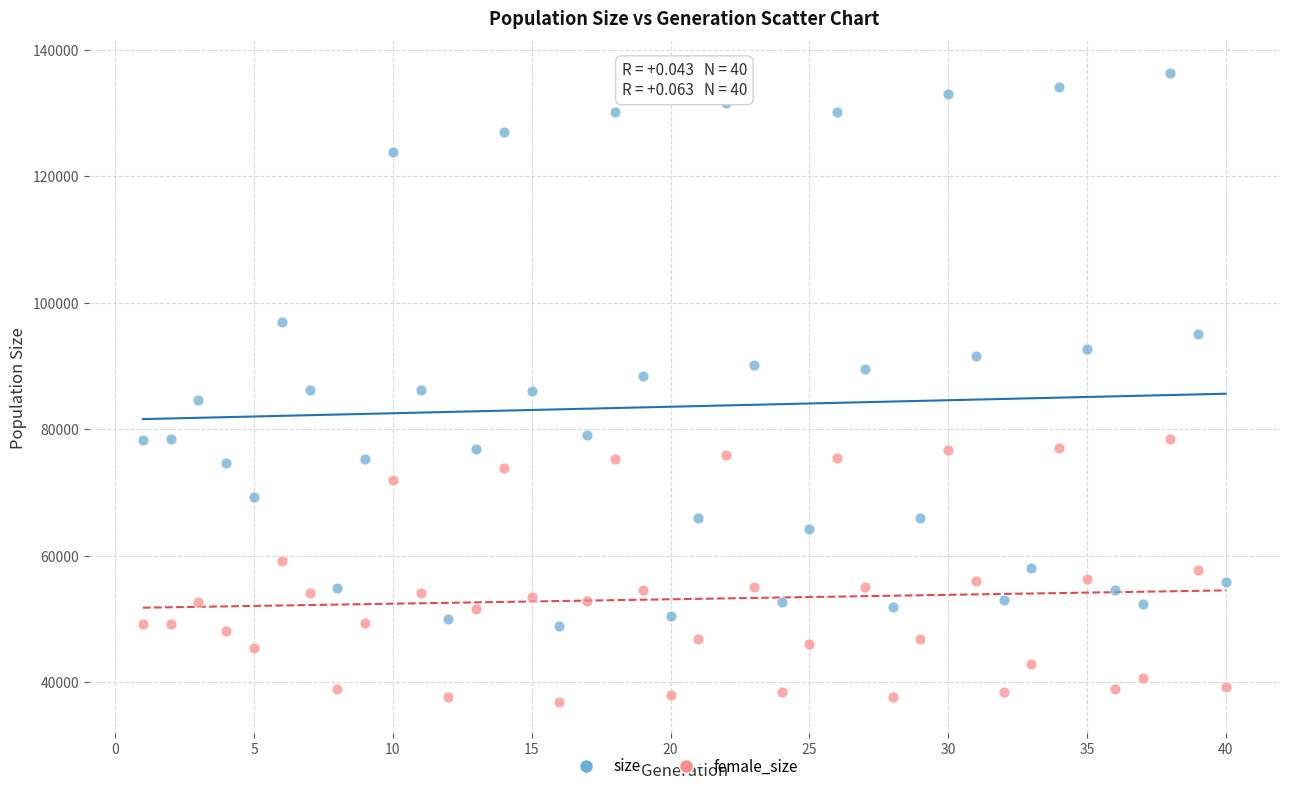

Across all data points, what is the range of Y values (max minus min)?

99549